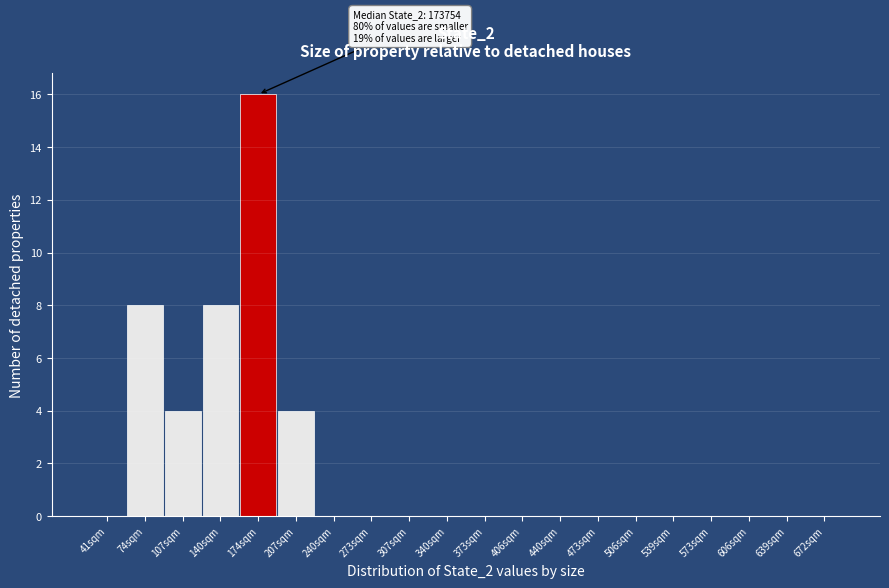

Reading left to right, transcribe all the data shown in this chart.

41sqm=0	74sqm=8	107sqm=4	140sqm=8	174sqm=16	207sqm=4	240sqm=0	273sqm=0	307sqm=0	340sqm=0	373sqm=0	406sqm=0	440sqm=0	473sqm=0	506sqm=0	539sqm=0	573sqm=0	606sqm=0	639sqm=0	672sqm=0